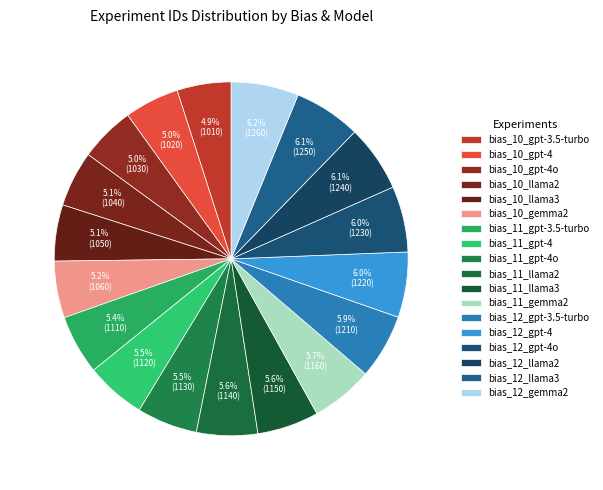

Is the sum of bias_12_gpt-3.5-turbo and bias_11_llama2 greater than half?

No